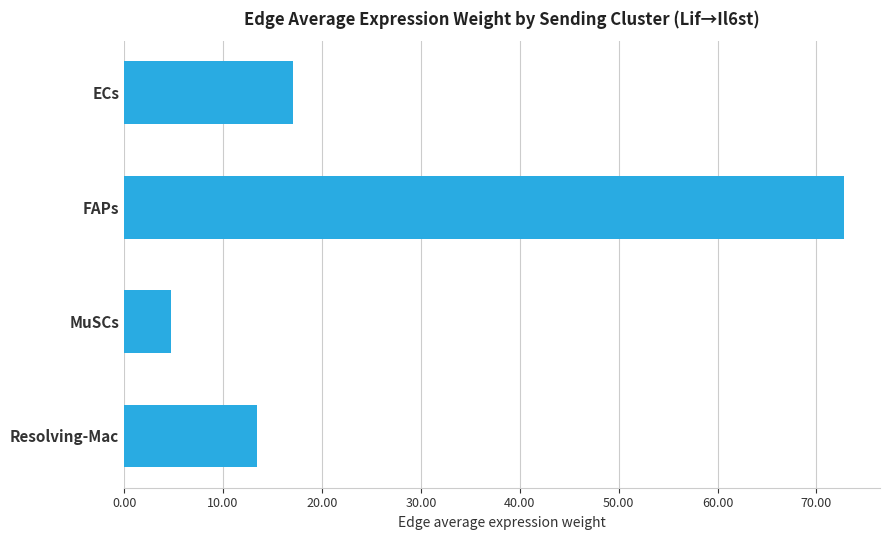

What is the sum of all values?

108.1